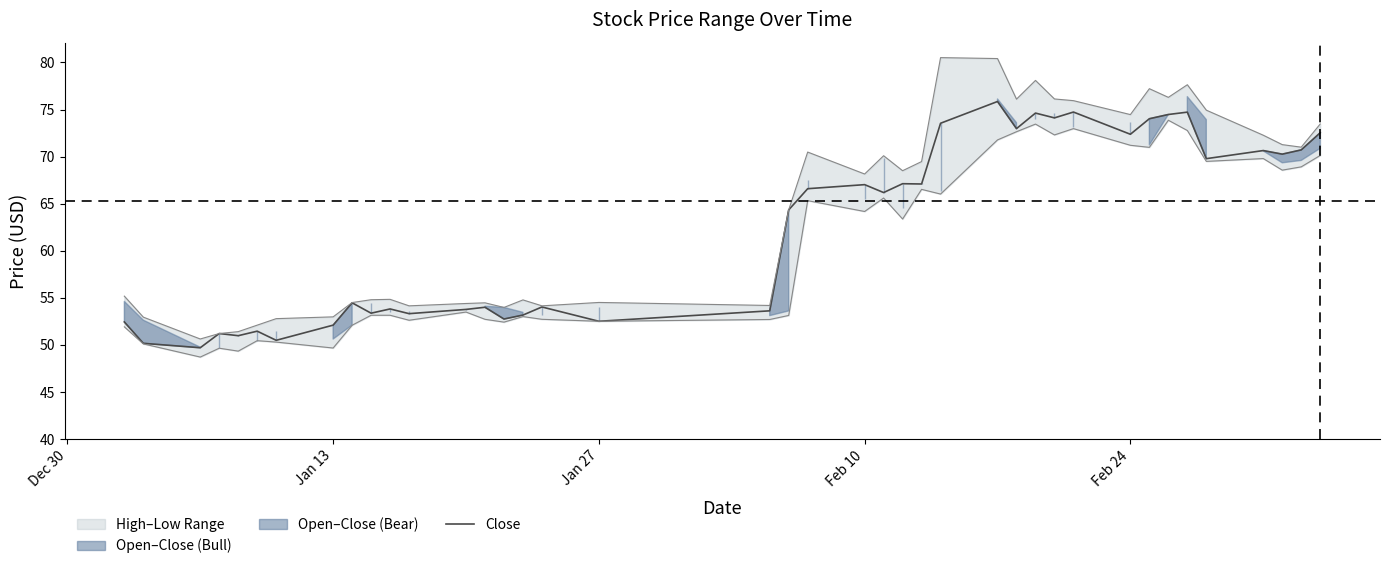

The value of Close at Feb 10 is 67.0. True or false?

True